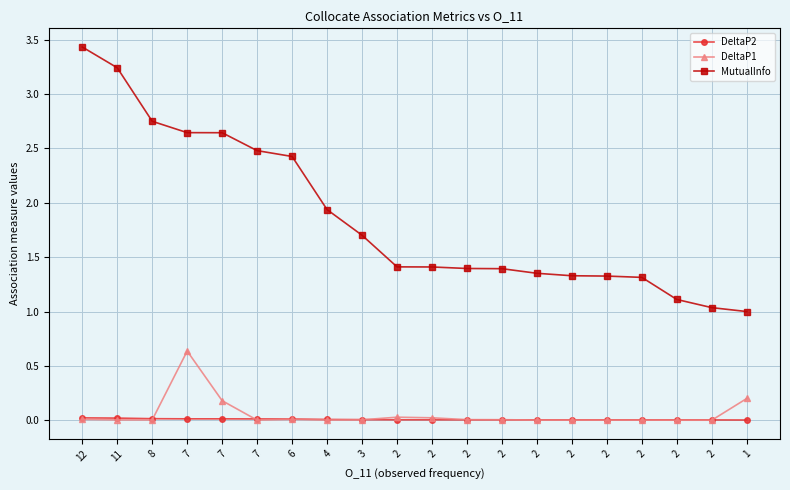

How many distinct data groups are displayed?

3